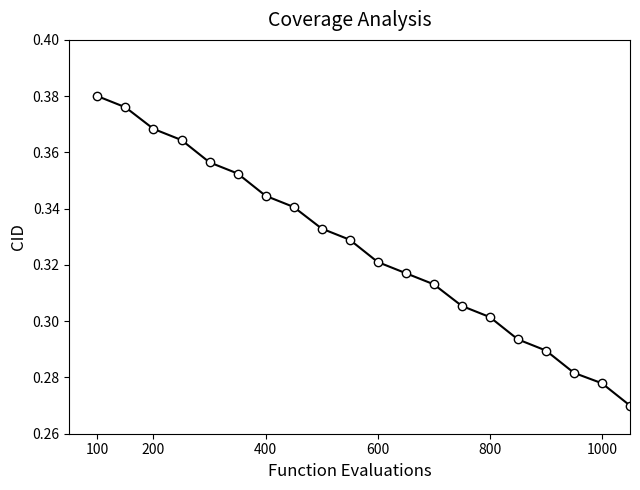

What is the difference between the second highest and minimum values?

0.1